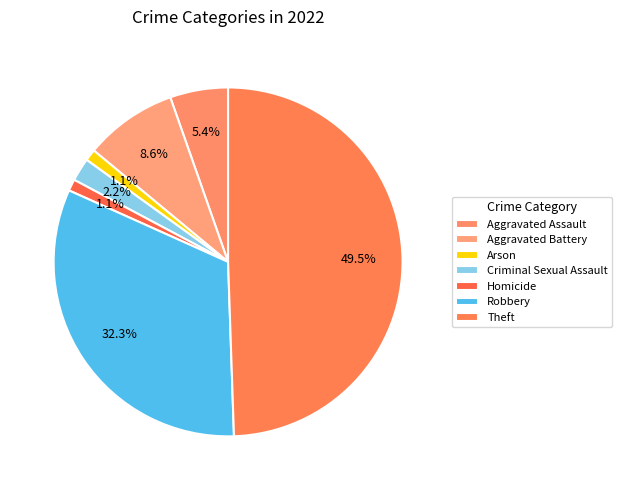

Does Aggravated Battery account for over 50% of the chart?

No